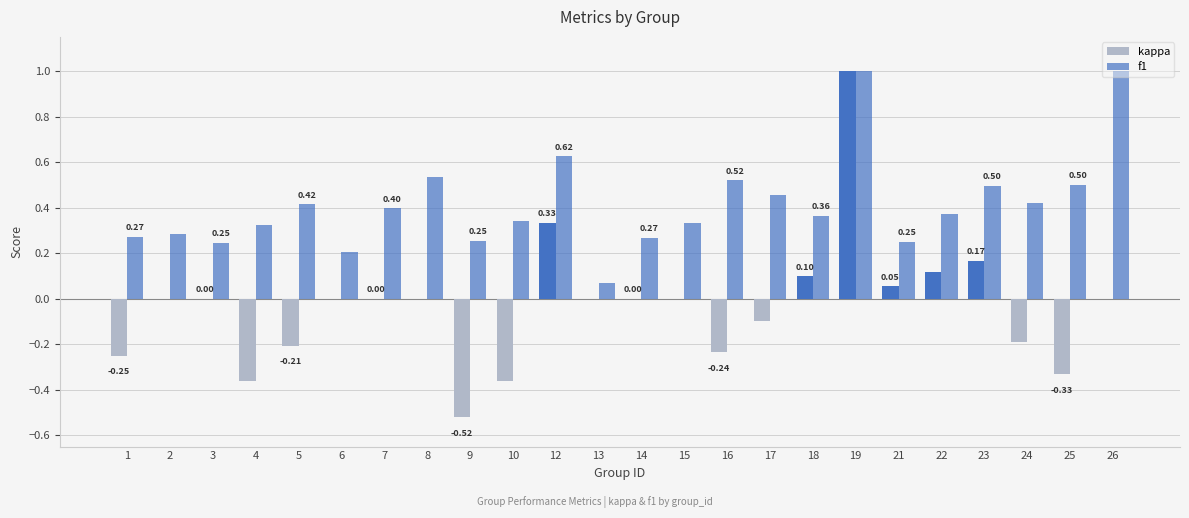

The value of f1 at 8 is 0.5. True or false?

True